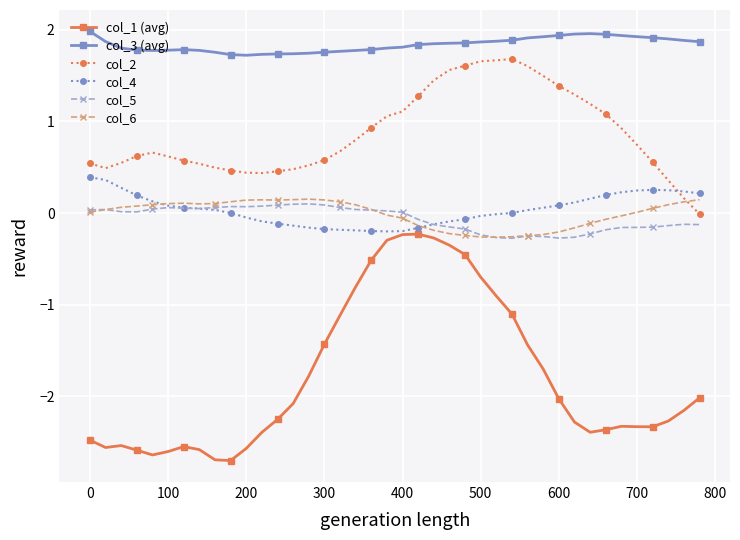

True or false: col_2 and col_3 (avg) cross at least once.

False